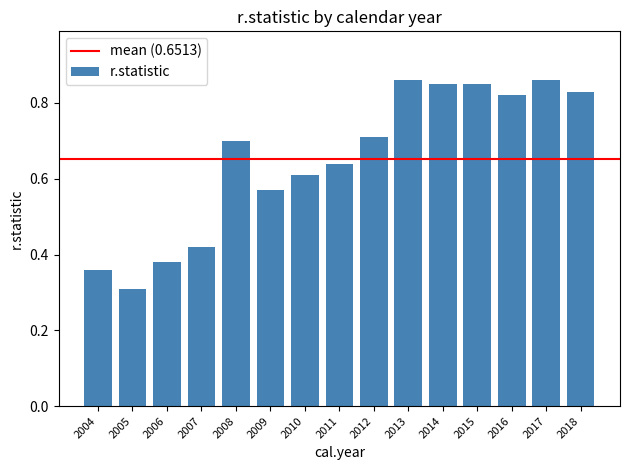

What is the difference between the second highest and second lowest values?

0.5